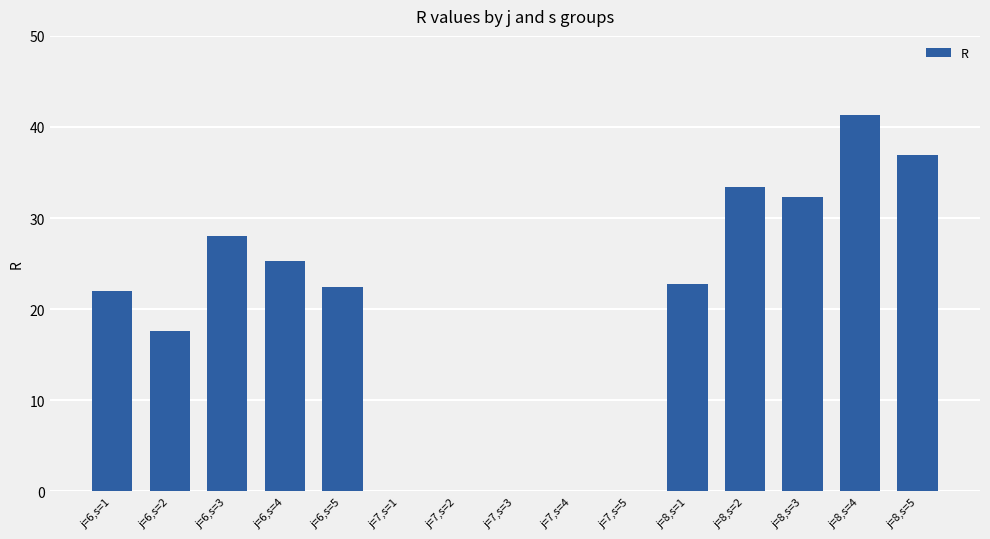

Are the bars horizontal?

No